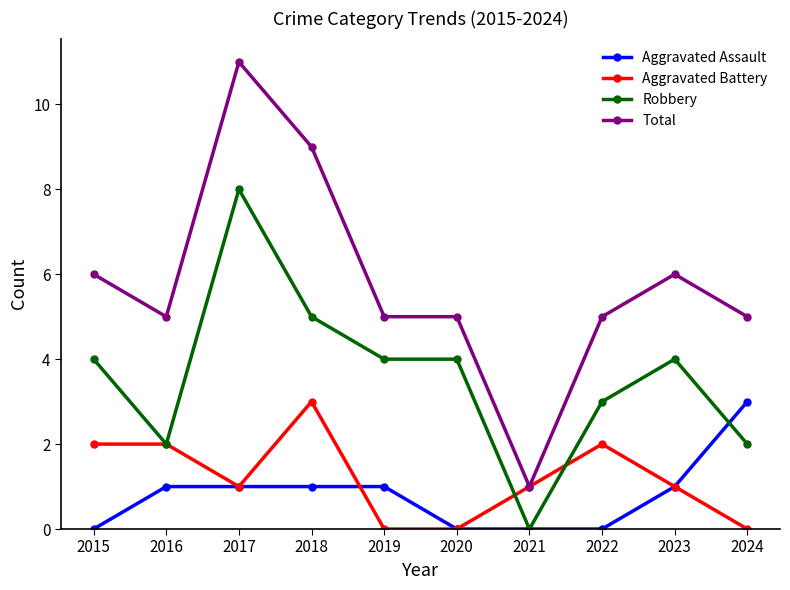

What is the difference between the maximum and second lowest values in the Aggravated Battery series?

3